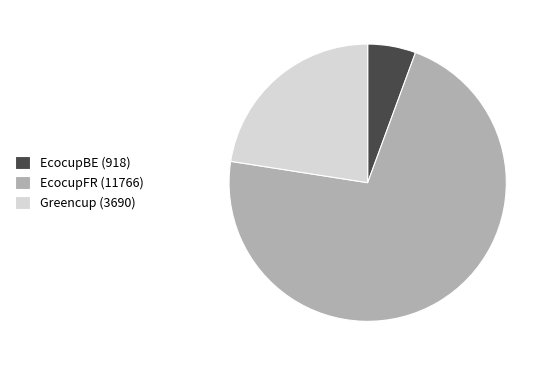

Does any single category account for the majority?

Yes